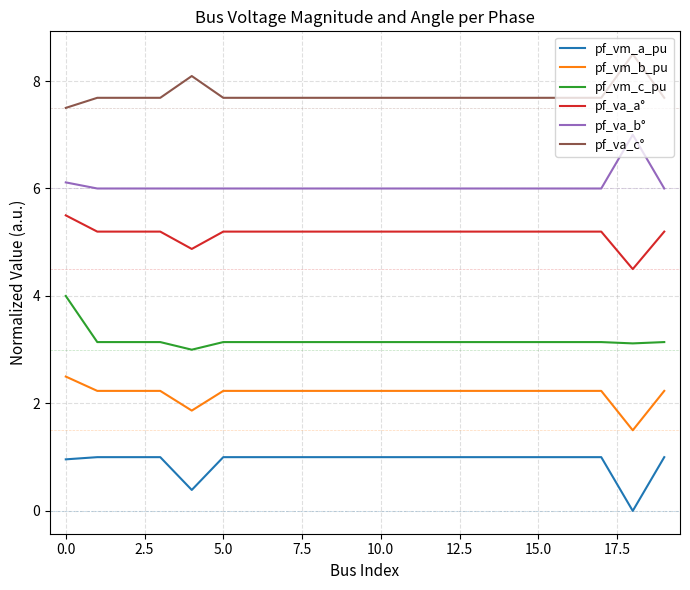

Count the number of data series in this chart.

6